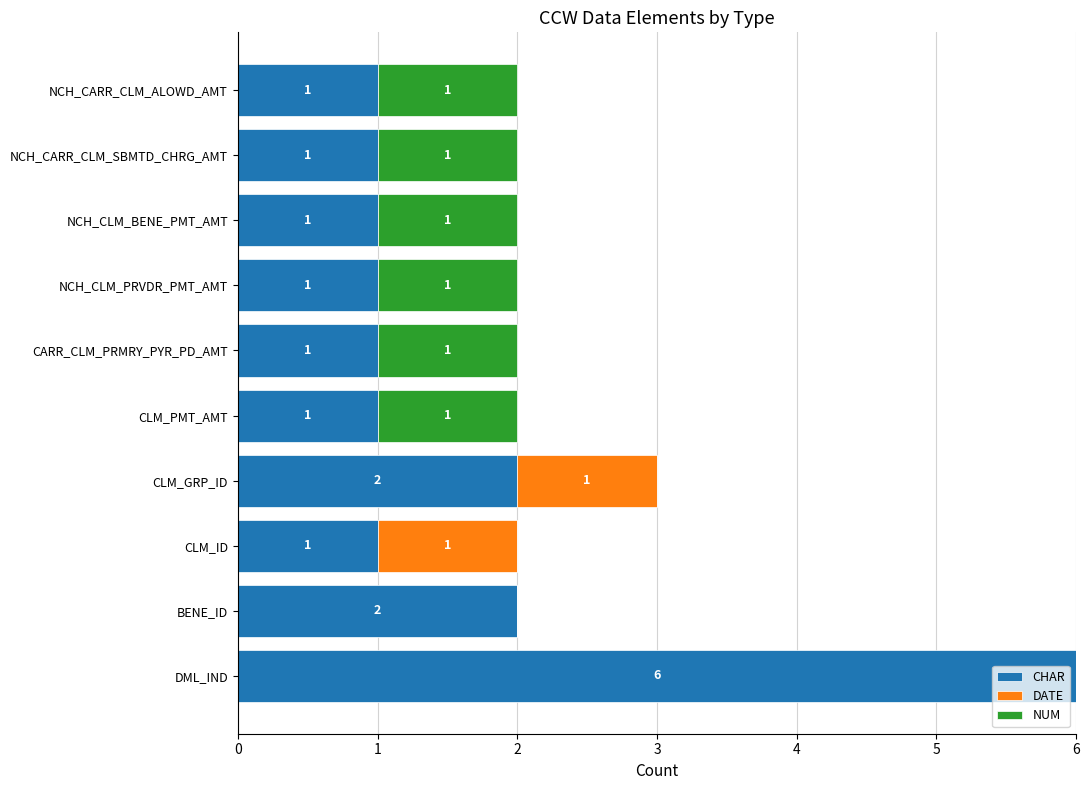

What is the sum of all CHAR values?

17